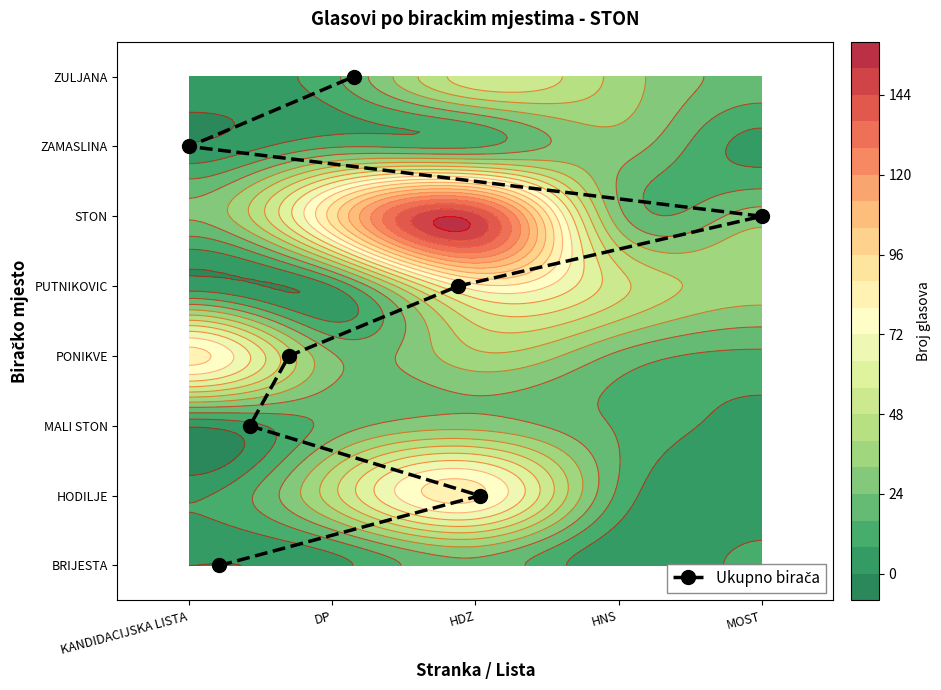

The value at KANDIDACIJSKA LISTA is 4. True or false?

False